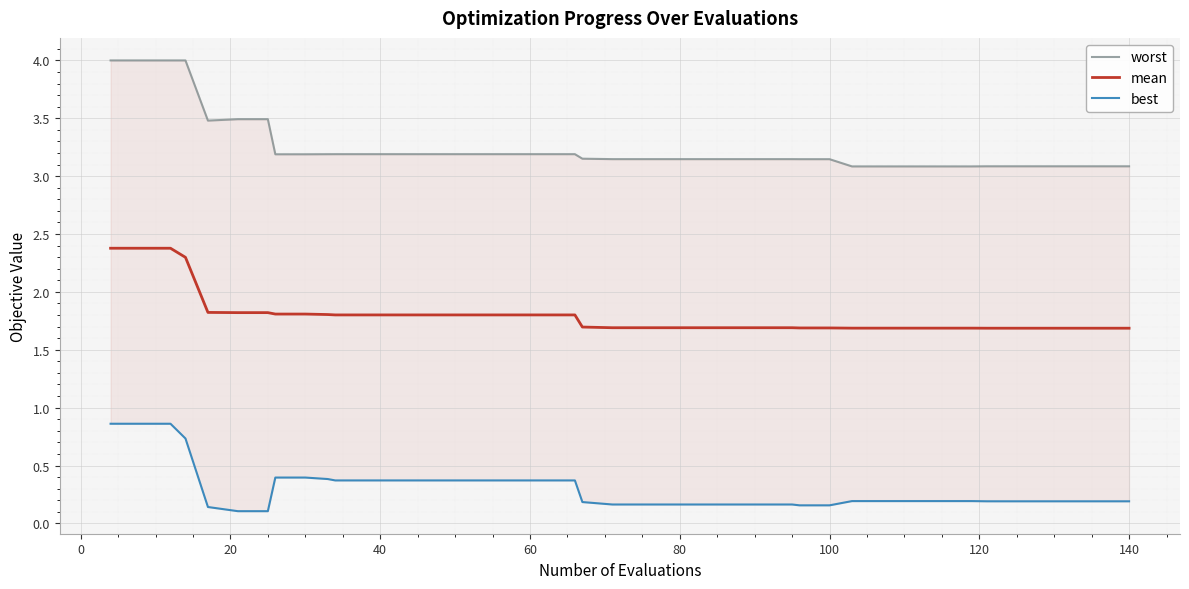

What is the highest value of the mean series?

2.4